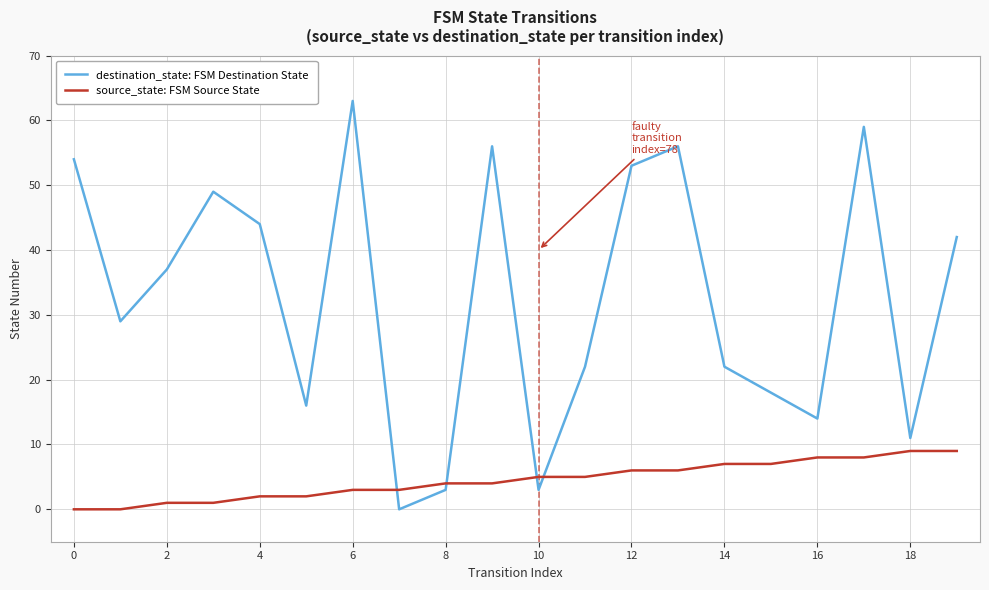

What is the difference between the maximum and minimum values in the destination_state: FSM Destination State series?

63